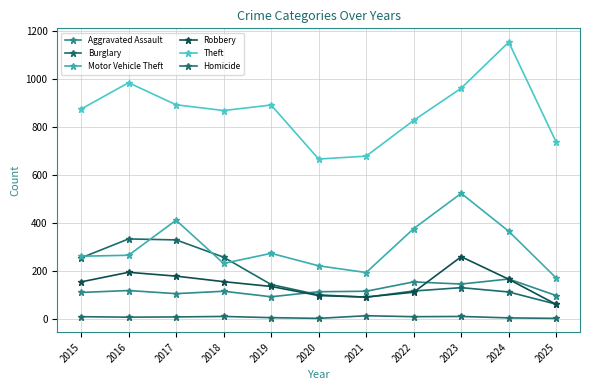

What is the spread (max minus min) of values at 2023?

951